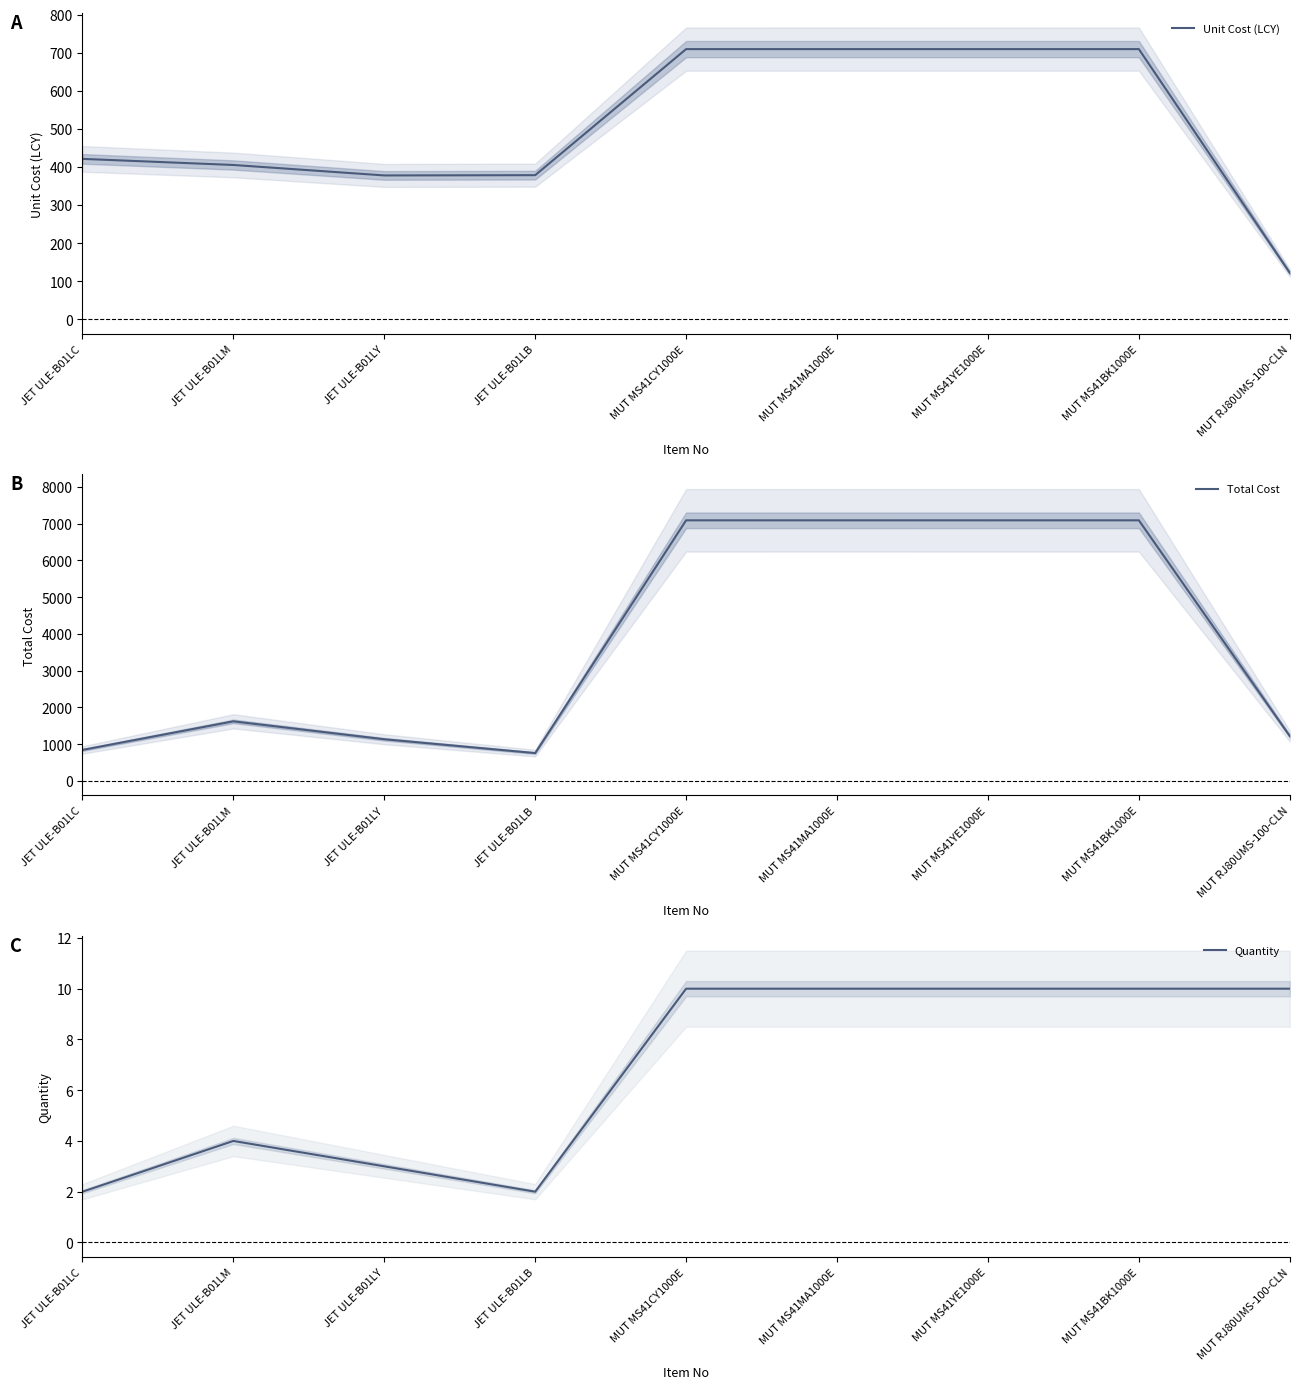

Which has a higher value, MUT MS41MA1000E or JET ULE-B01LM?

MUT MS41MA1000E